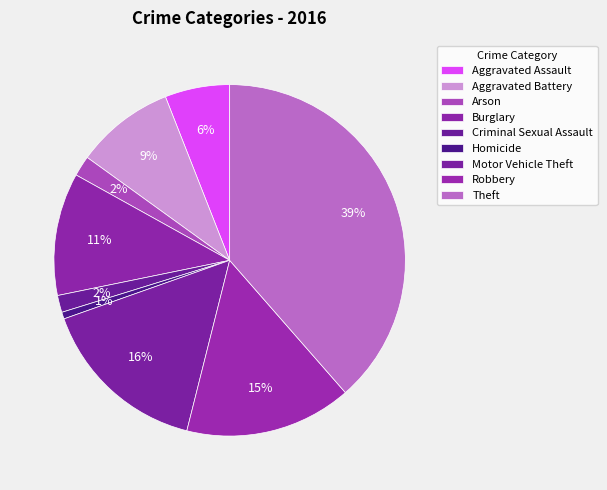

True or false: Aggravated Assault accounts for 6% of the total.

True